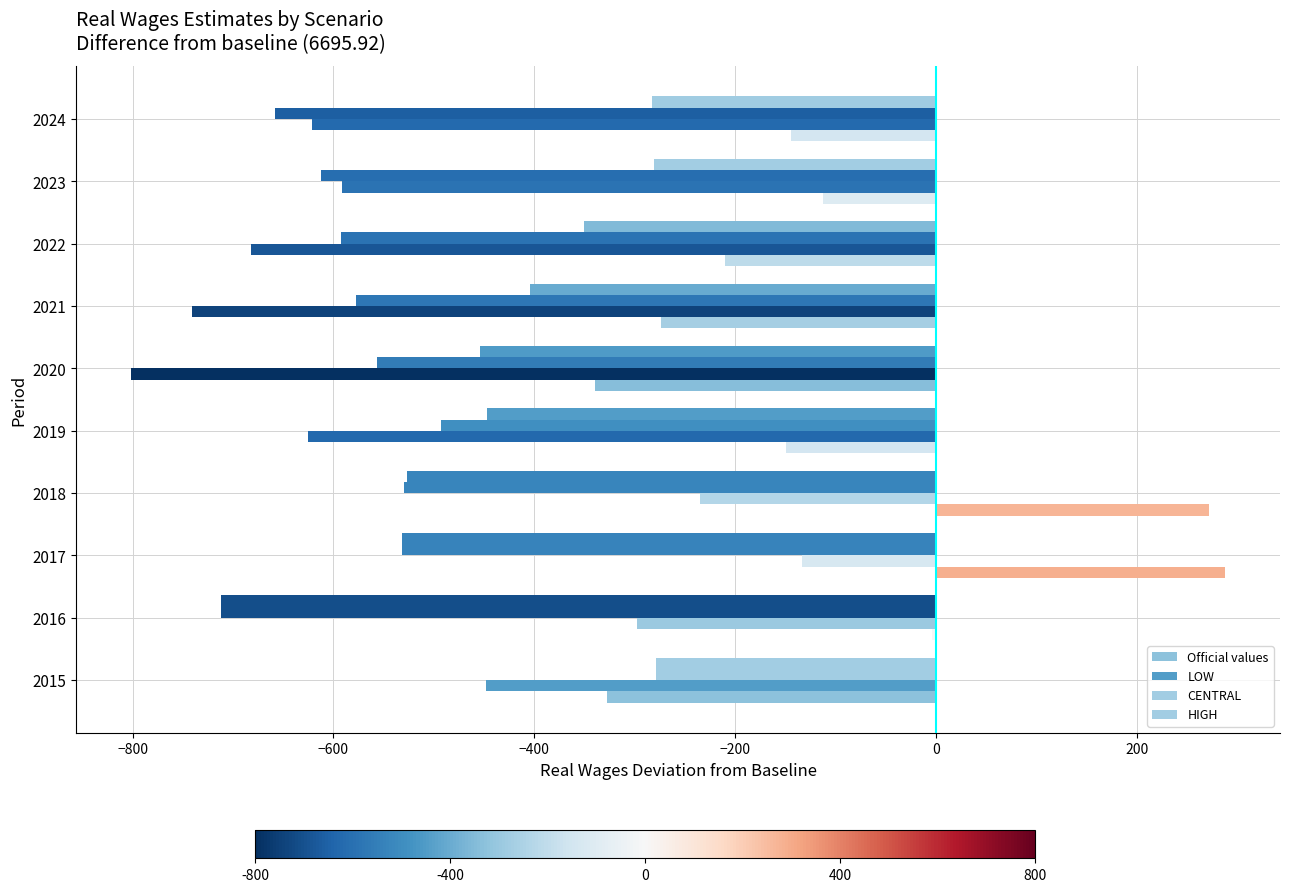

What is the sum of all Official values values?

-1000.7